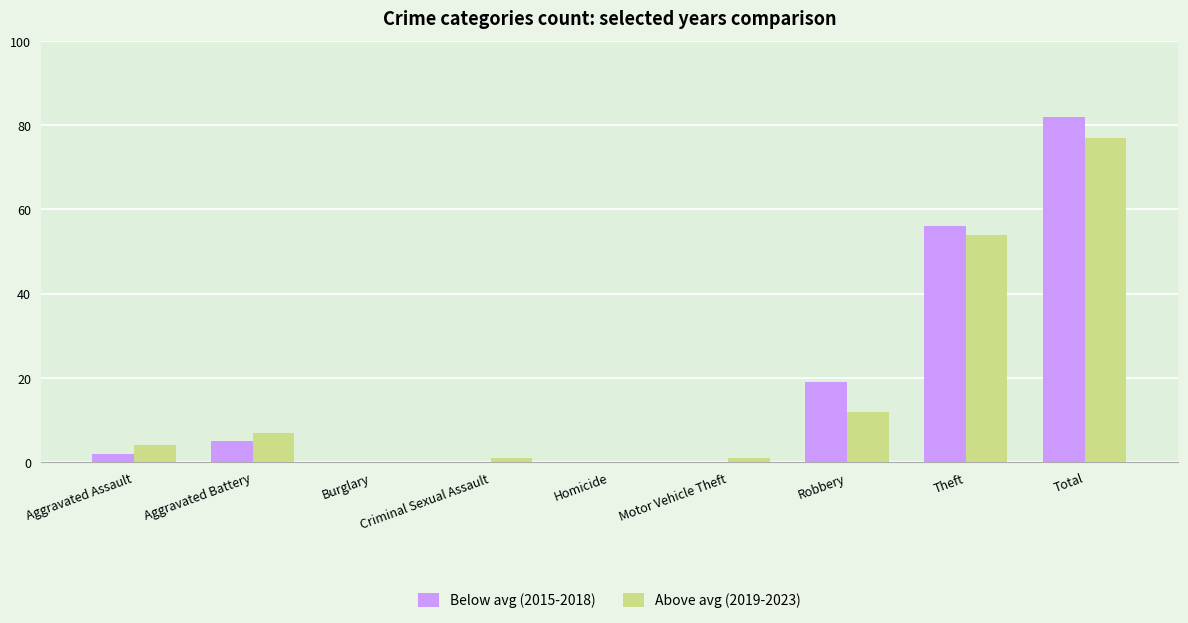

What is the greatest value displayed?

82